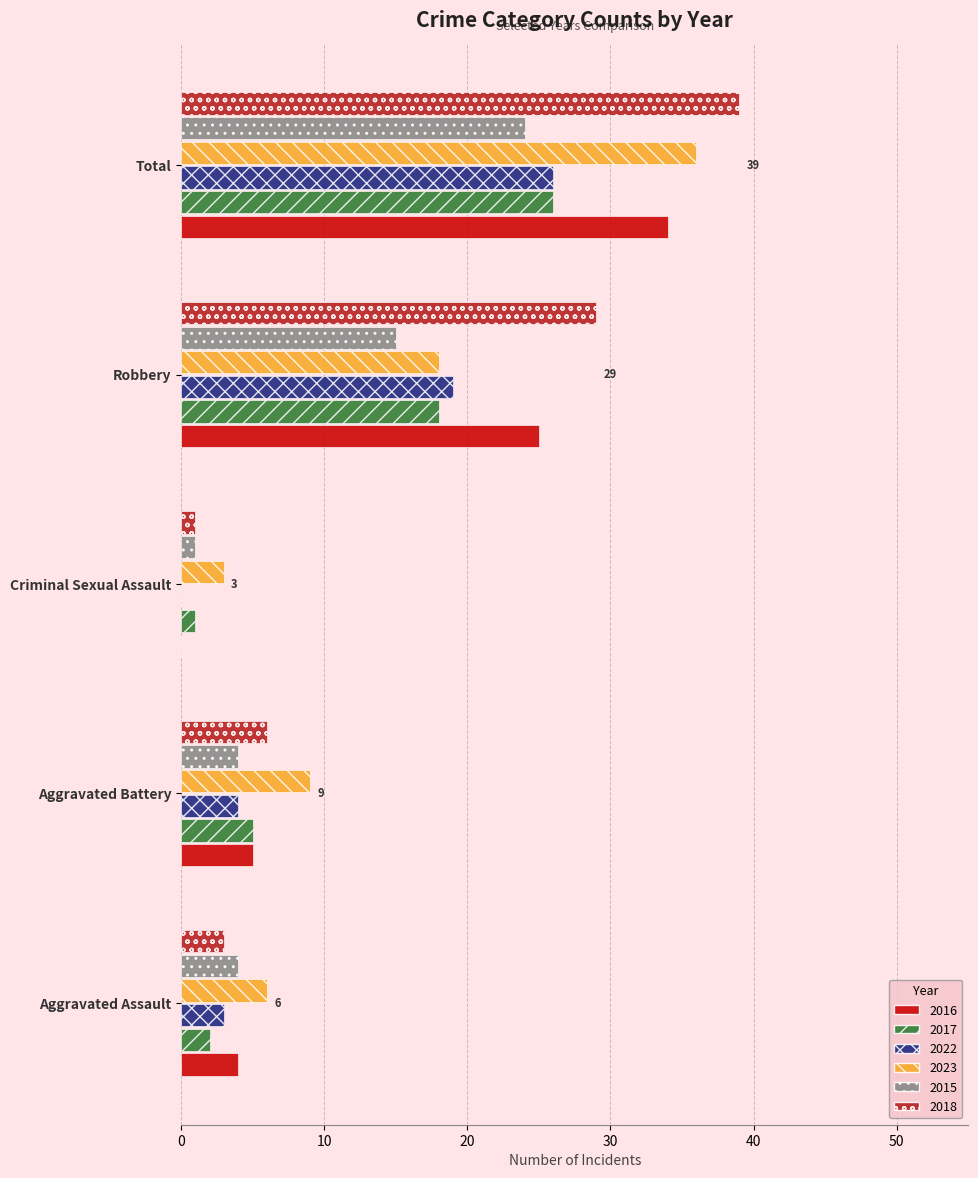

True or false: 2016 has a value of 7 at Aggravated Battery.

False